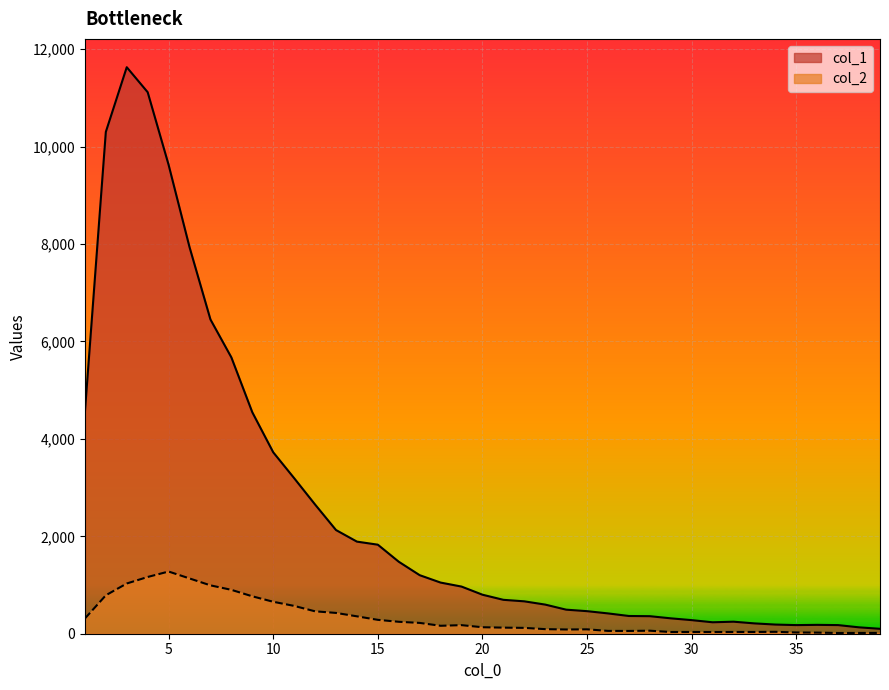

What value does the col_2 series have at 25?

90